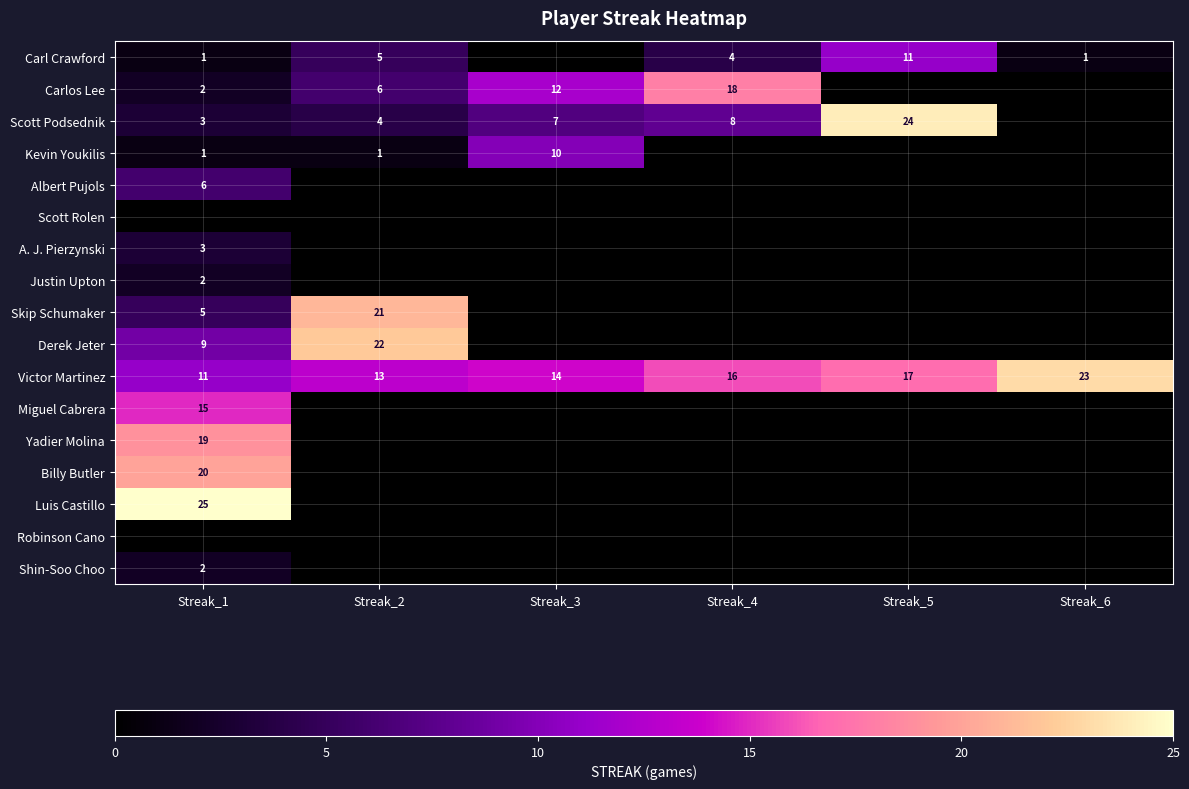

Which has a higher value, Streak_4 or Streak_3?

Streak_4